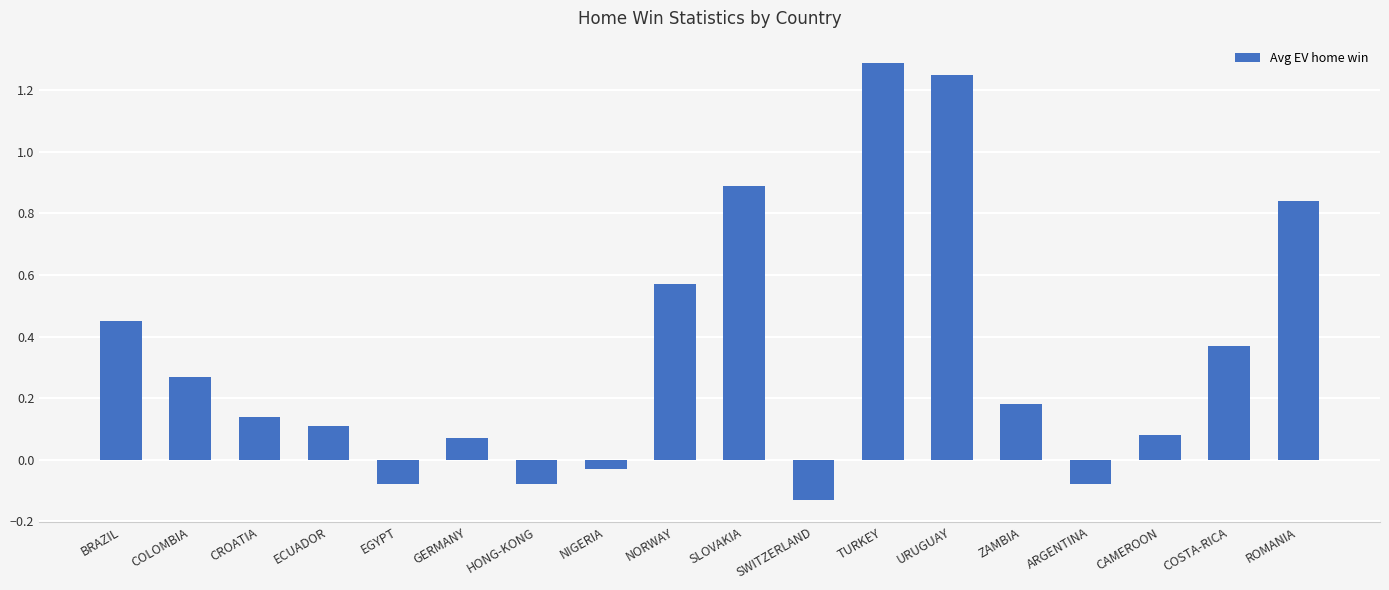

True or false: the data shows 1.7 at URUGUAY.

False